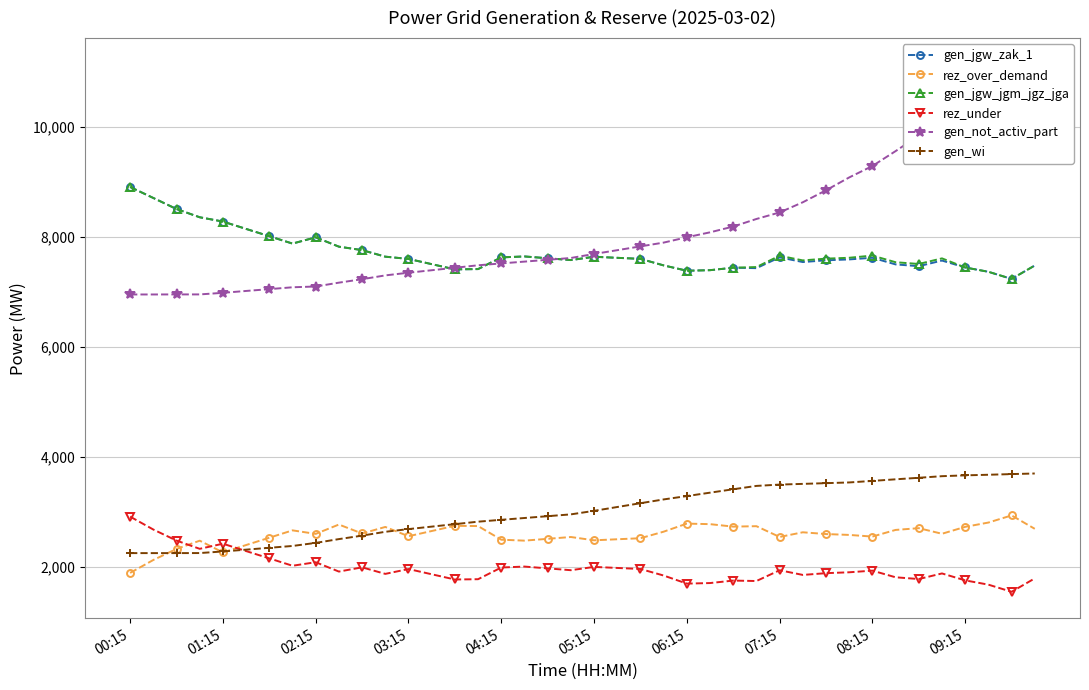

True or false: gen_jgw_jgm_jgz_jga and gen_not_activ_part cross at least once.

True